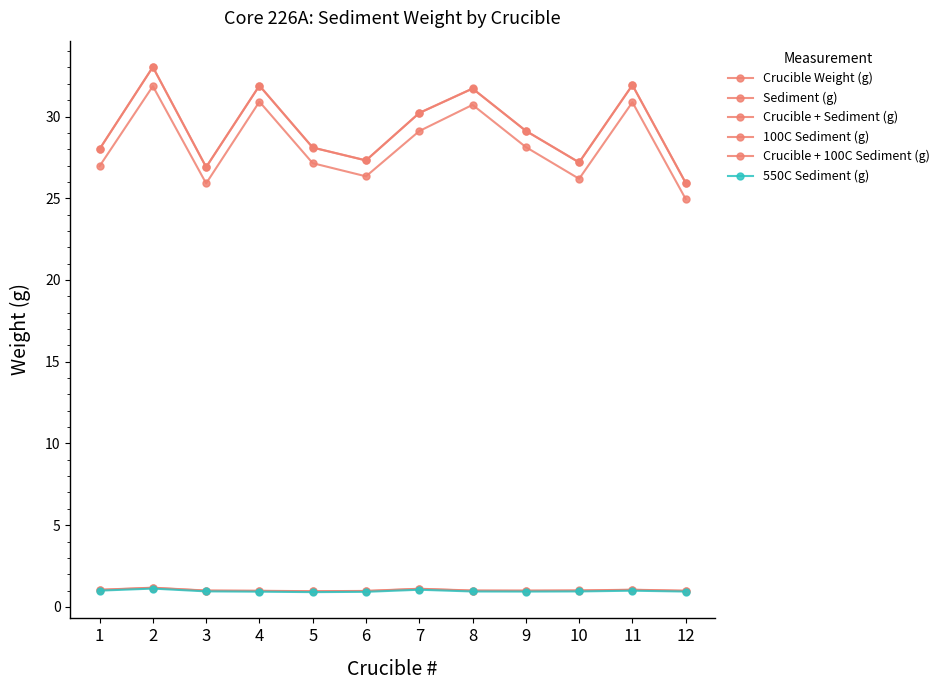

At which category is the sum across all series the highest?

2